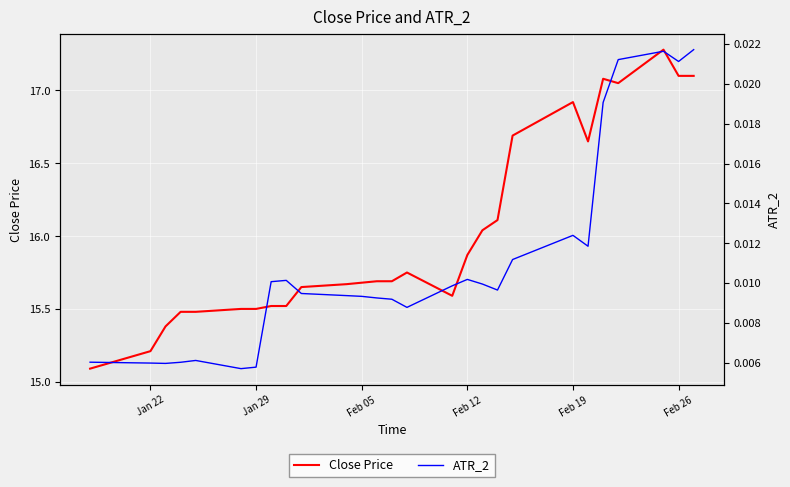

True or false: ATR_2 has more than 2 points higher than both neighbors.

True